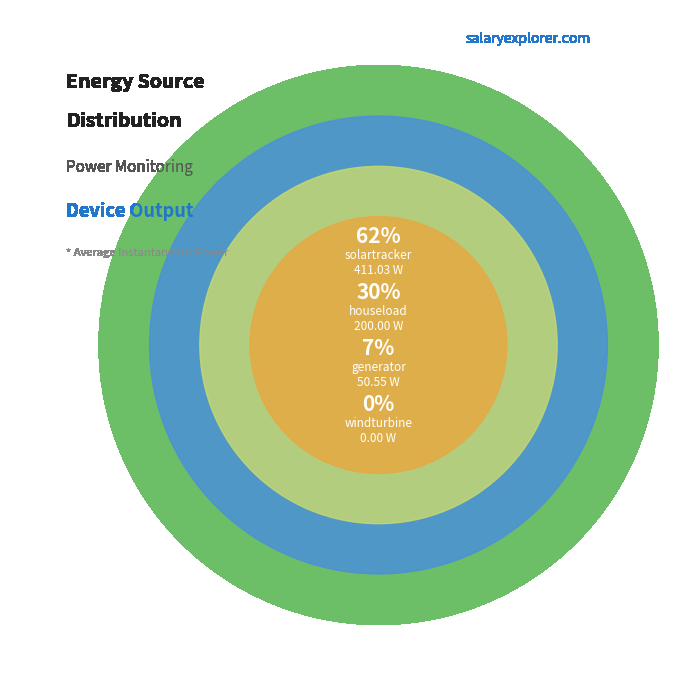

What is the change in value from houseload to generator?

-149.4